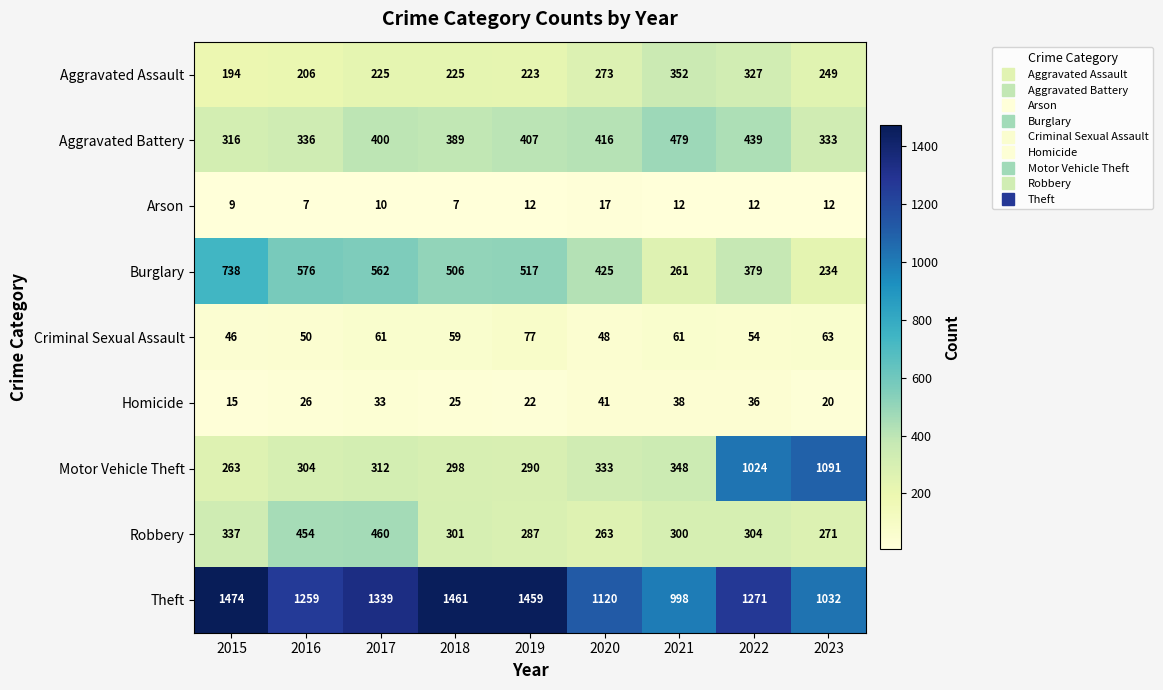

Which series changed the most between 2015 and 2017?

Burglary